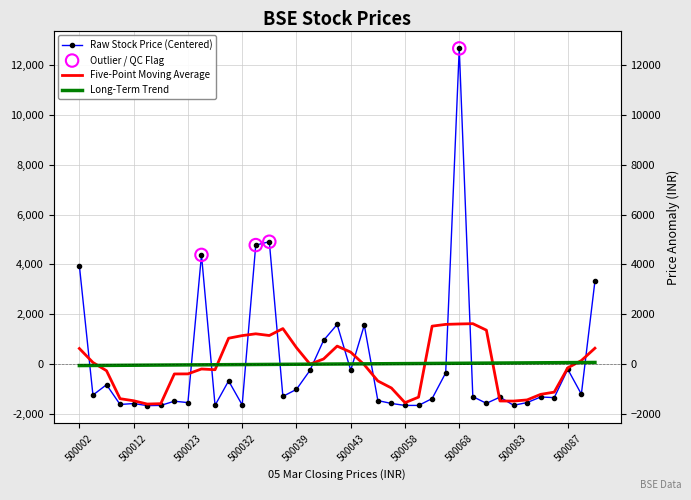

Between 500089 and 500052, which is larger?

500089